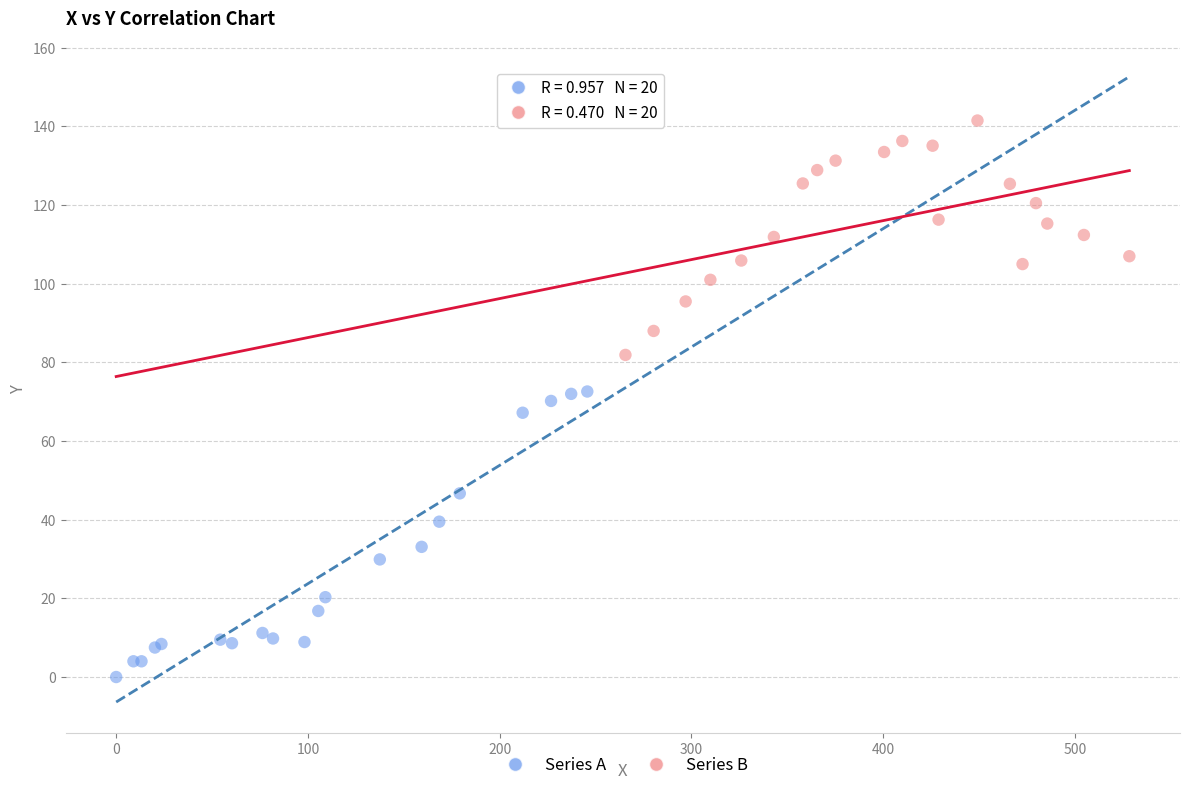

Which series has the widest spread of Y values?

Series A